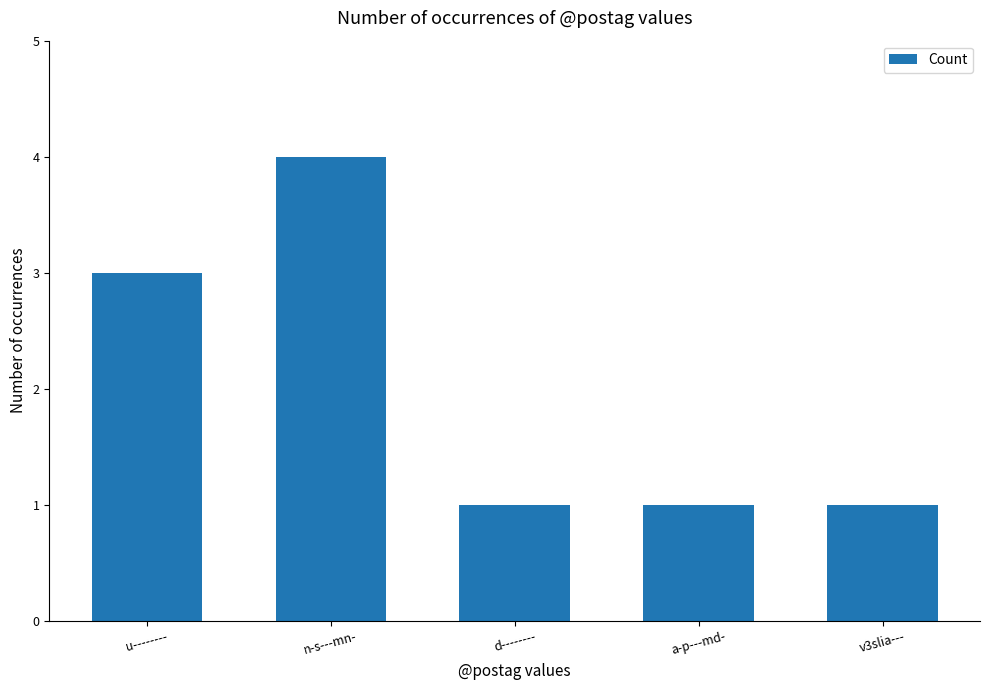

What is the approximate value at d--------?

1